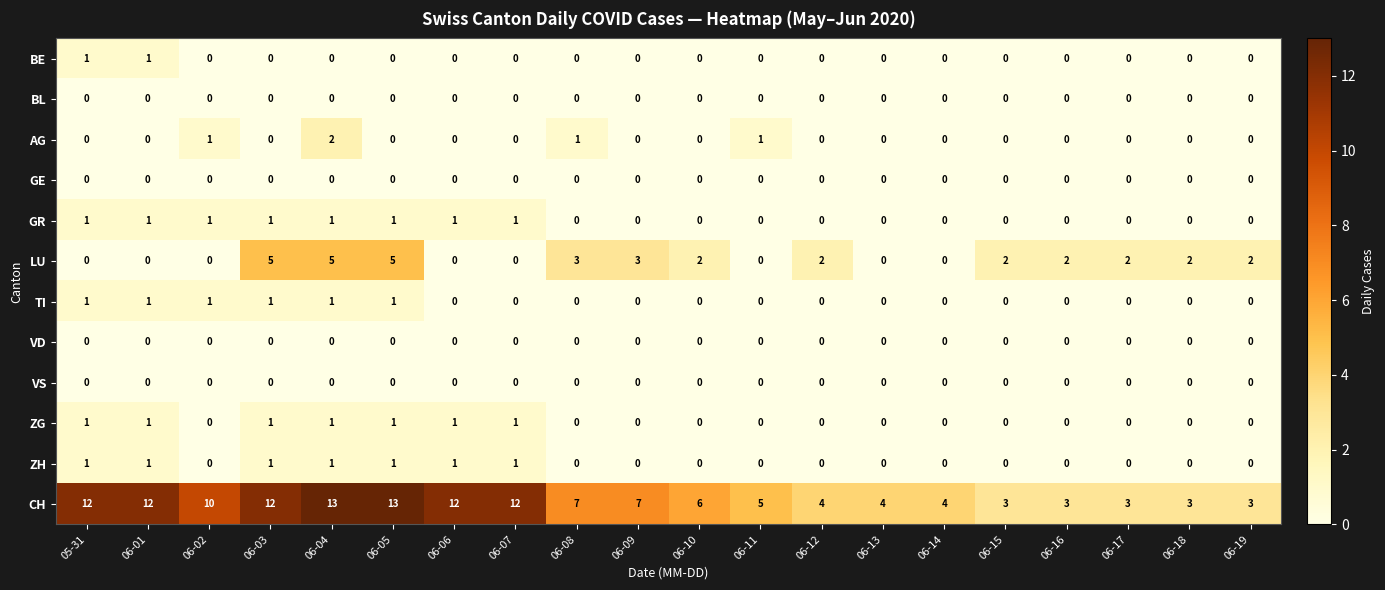

True or false: VS has a value of 0 at 06-13.

True